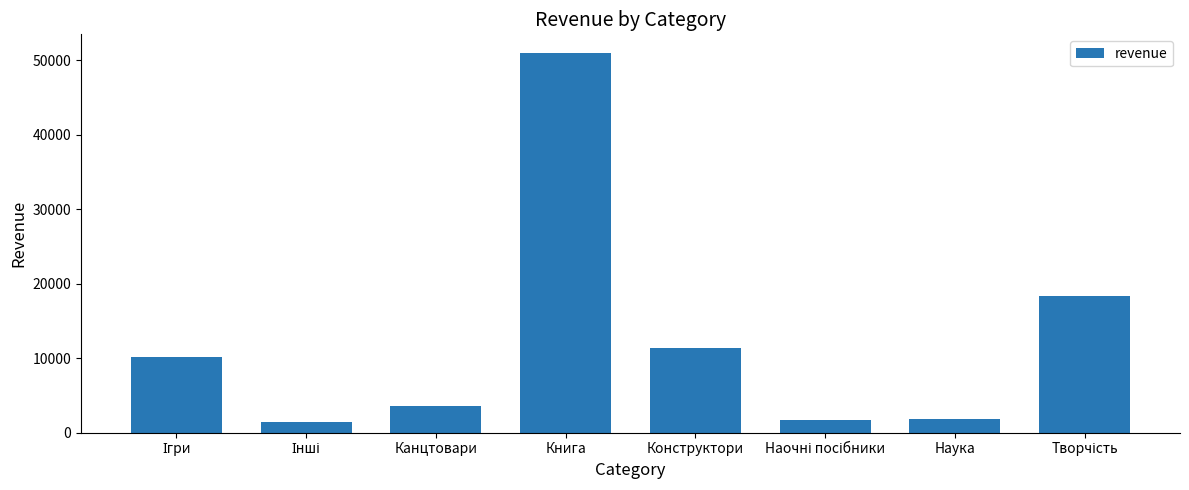

How many bars are there in total?

8